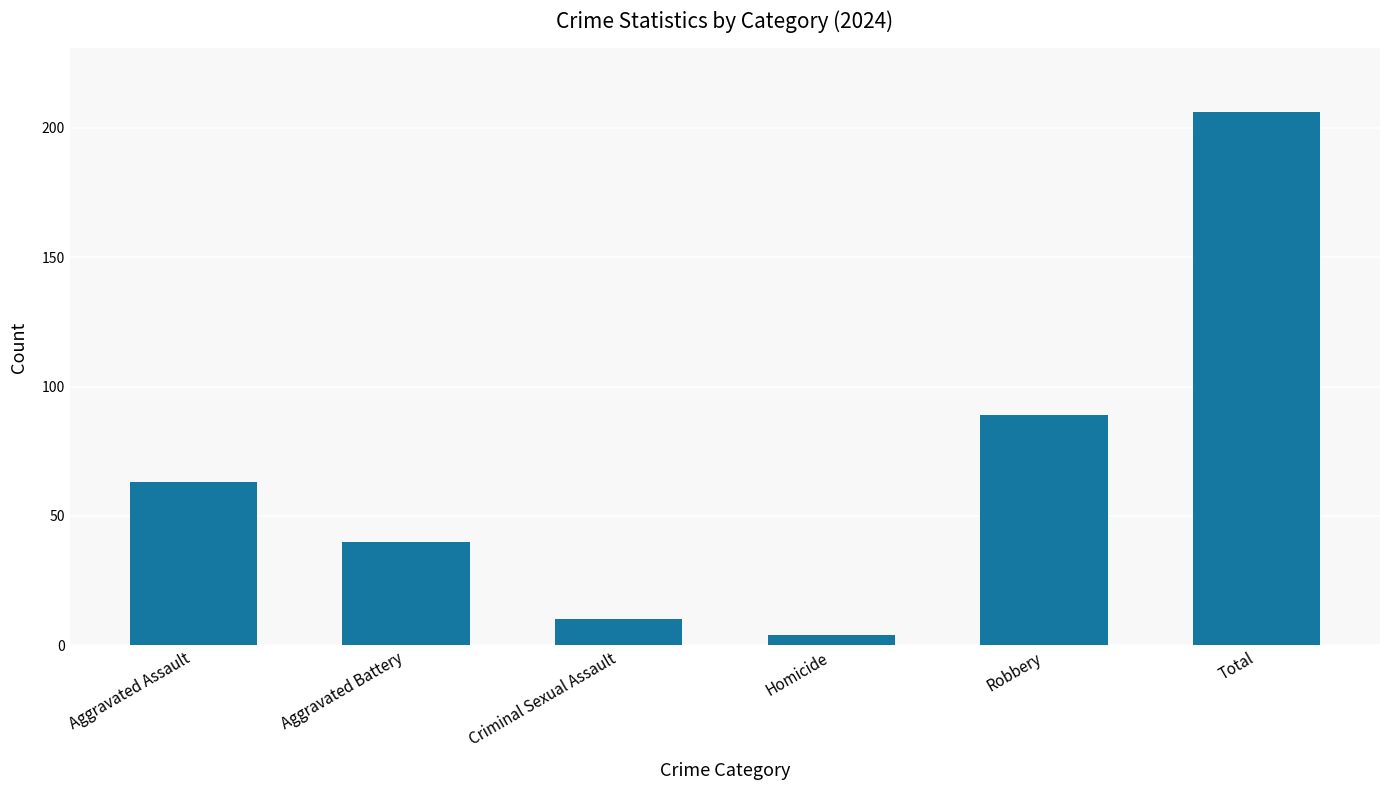

Approximately how many times larger is the value at Robbery compared to Aggravated Assault?

1.4